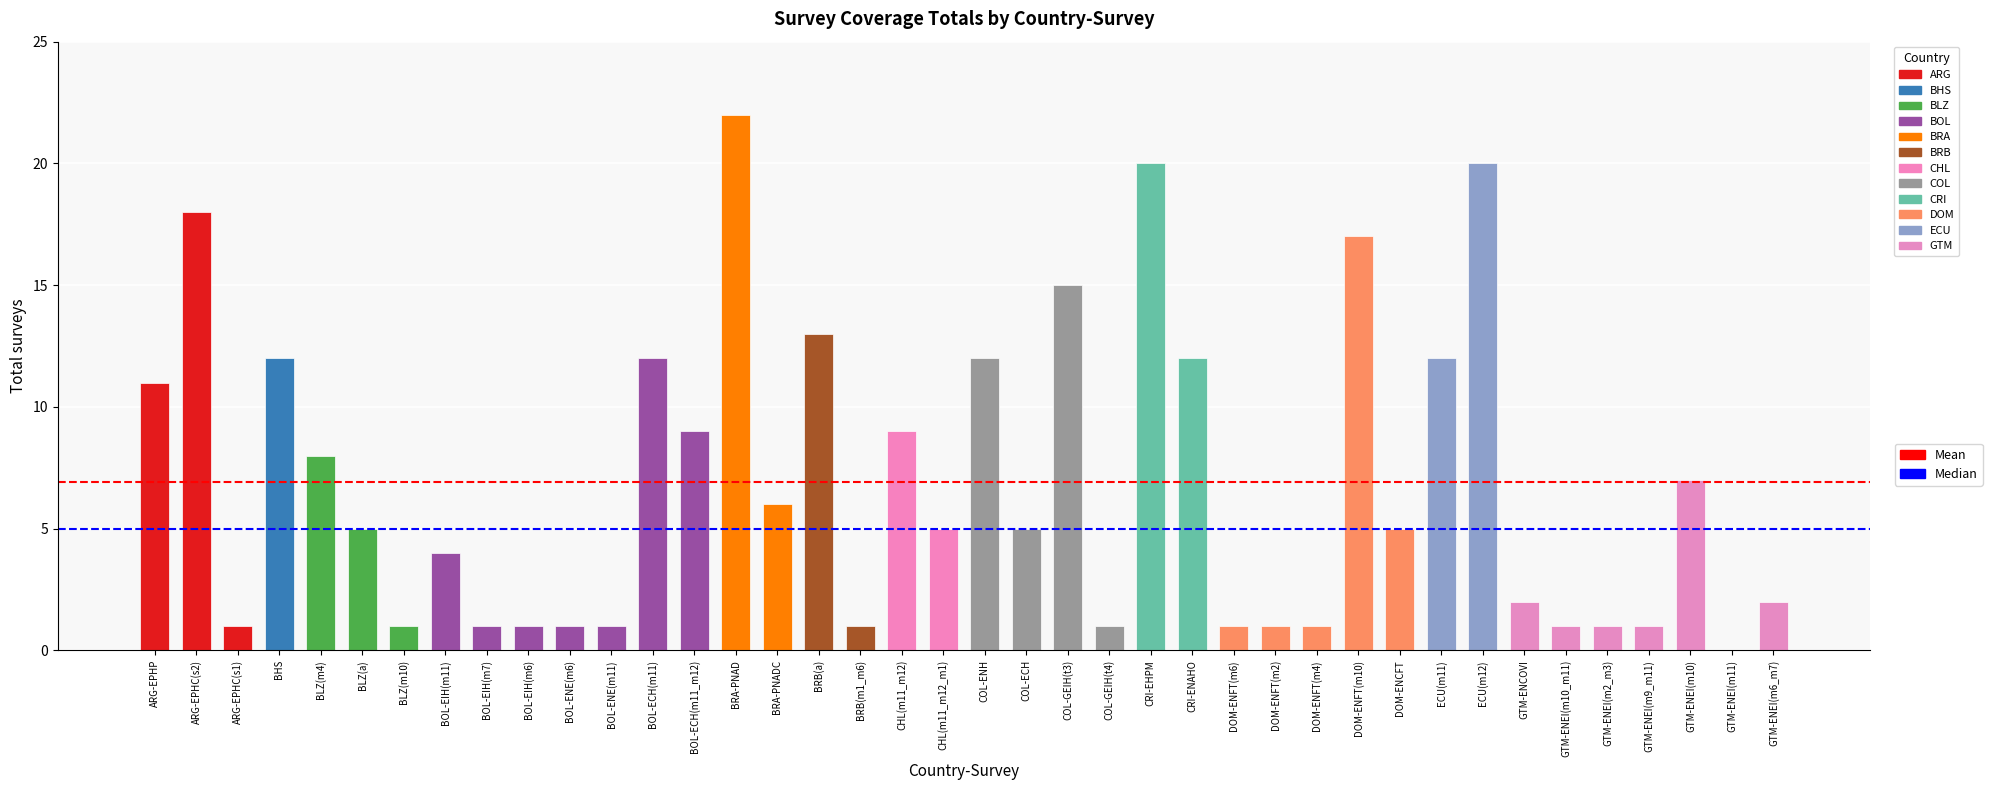

The value at BRB(a) is 20. True or false?

False